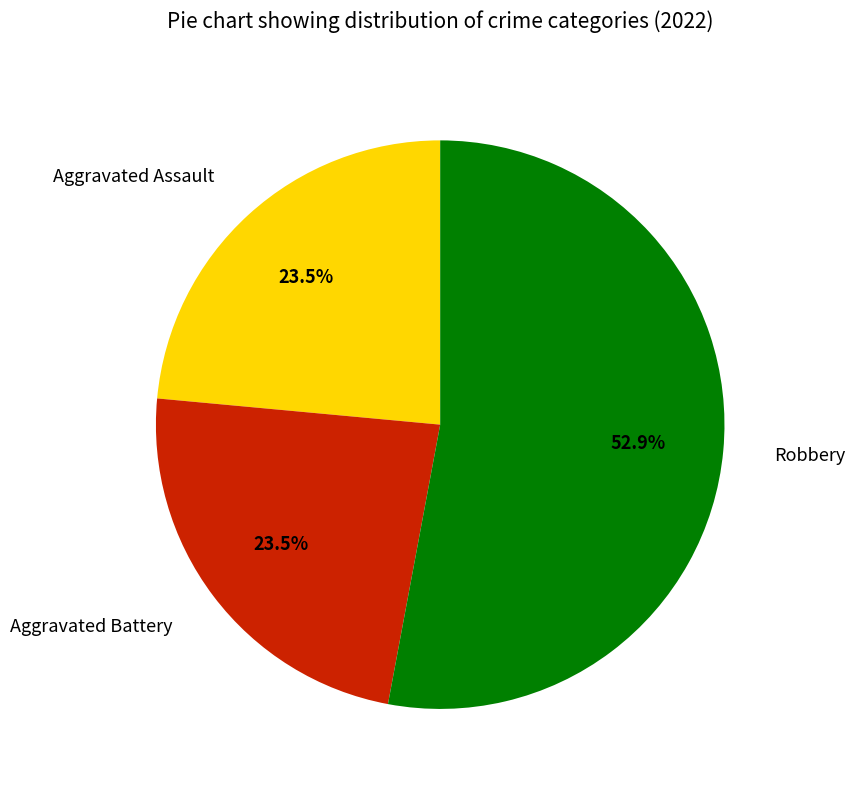

To the nearest percent, what is the combined percentage of Robbery and Aggravated Assault?

76%